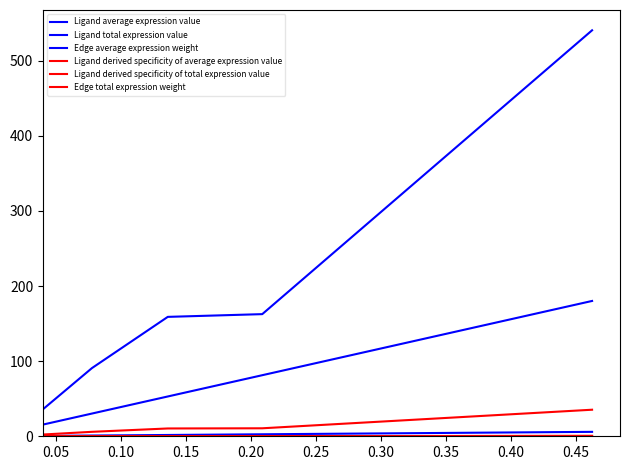

How many lines are shown in the chart?

6